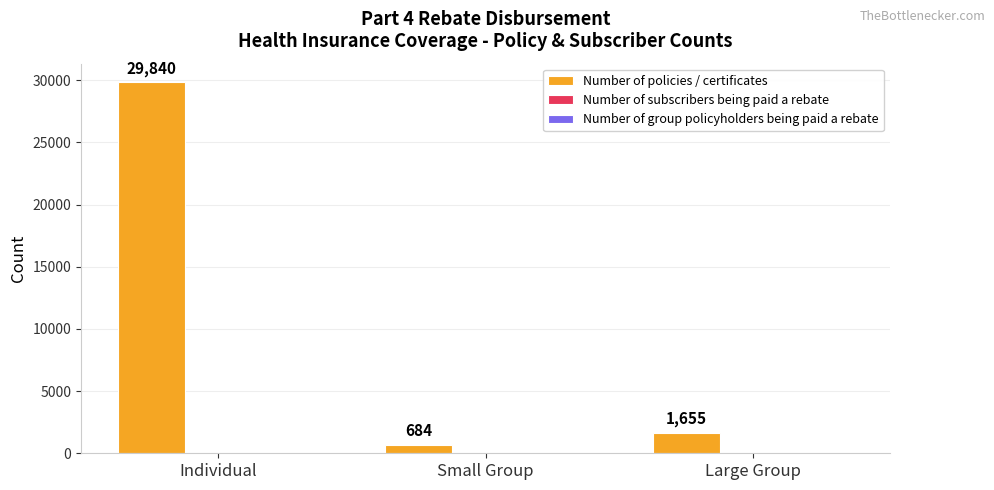

How many bars are there in total?

3